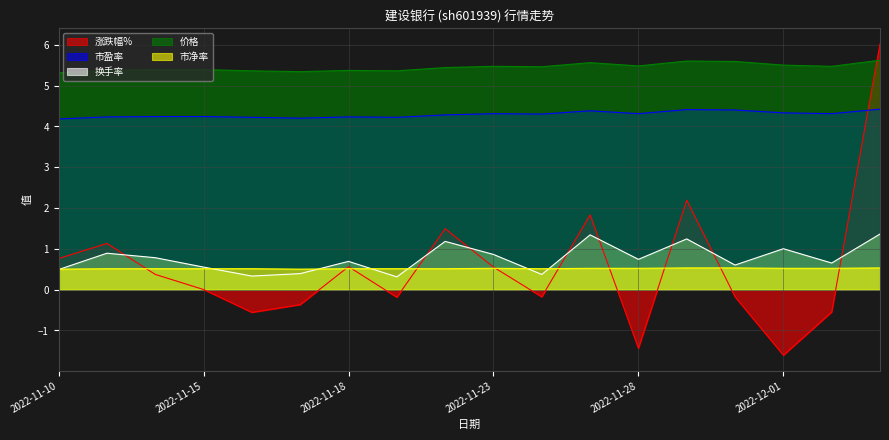

What is the difference between the maximum and minimum values in the 涨跌幅% series?

7.6